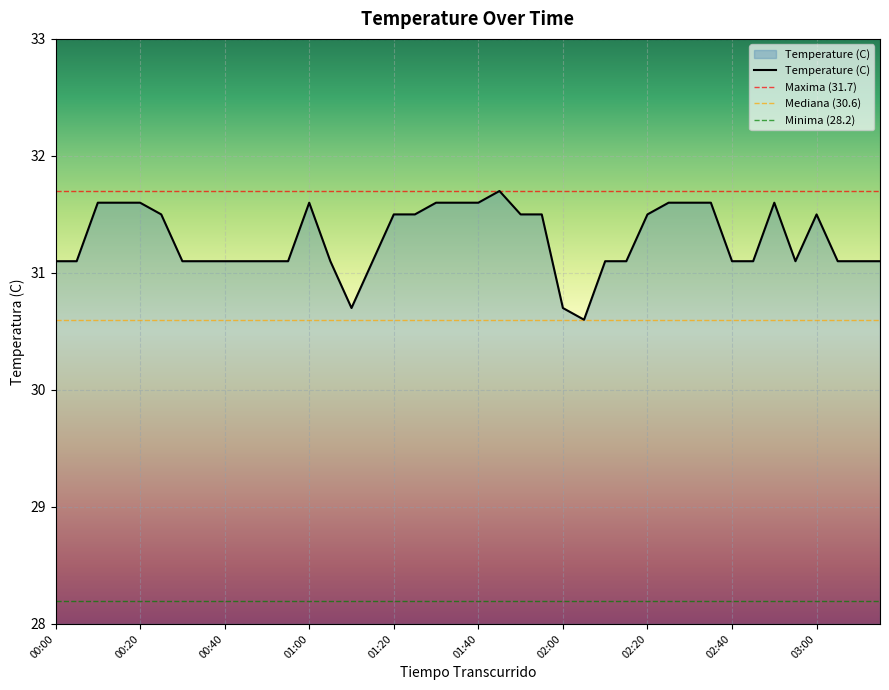

What position from the left is 03:00?

37